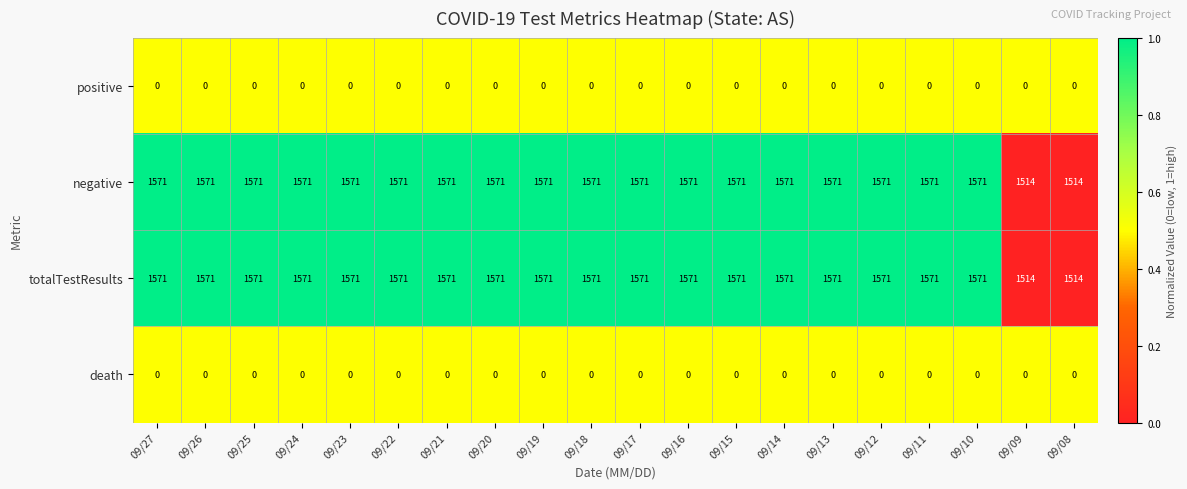

Is the value of positive at 09/17 greater than the value of totalTestResults at 09/13?

No